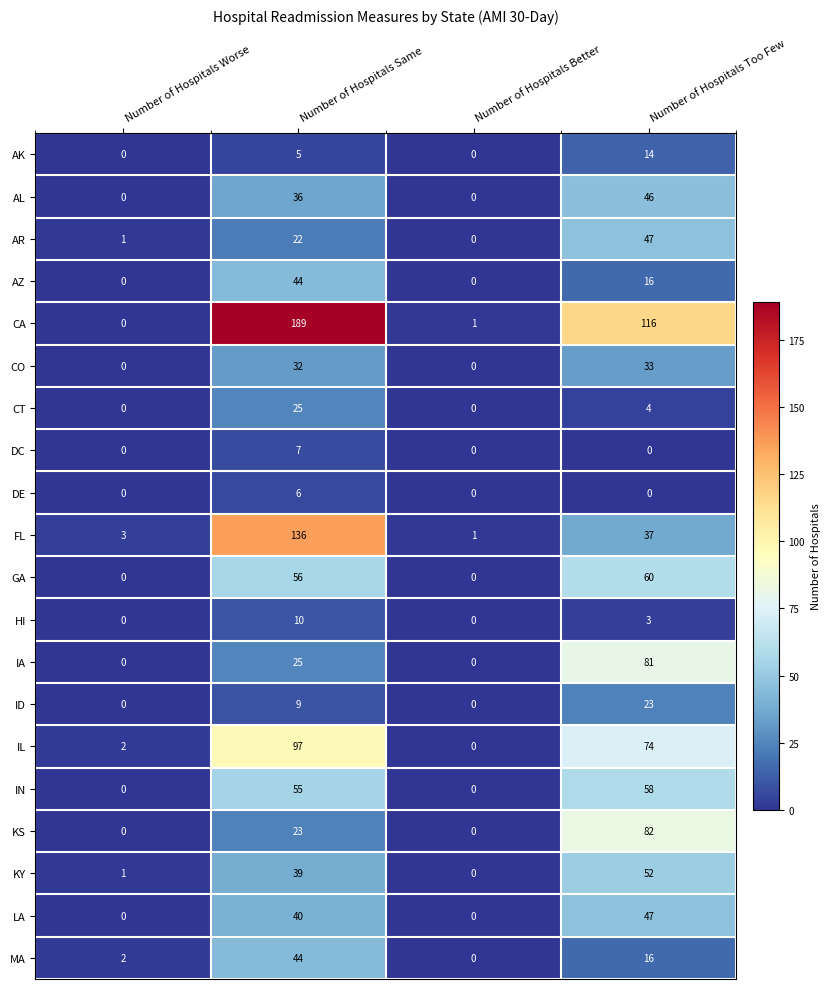

At how many categories does at least one series exceed 60?

2